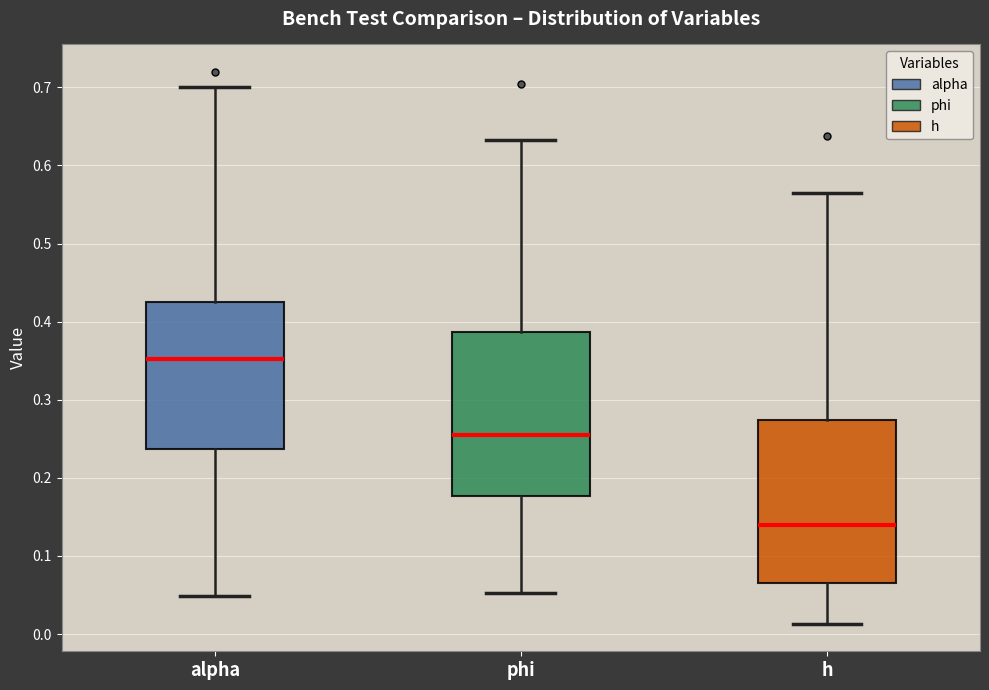

Where is the lower edge of the box for phi on the y-axis? The values are not printed on the chart, so give them approximately, as read against the axis.

0.18